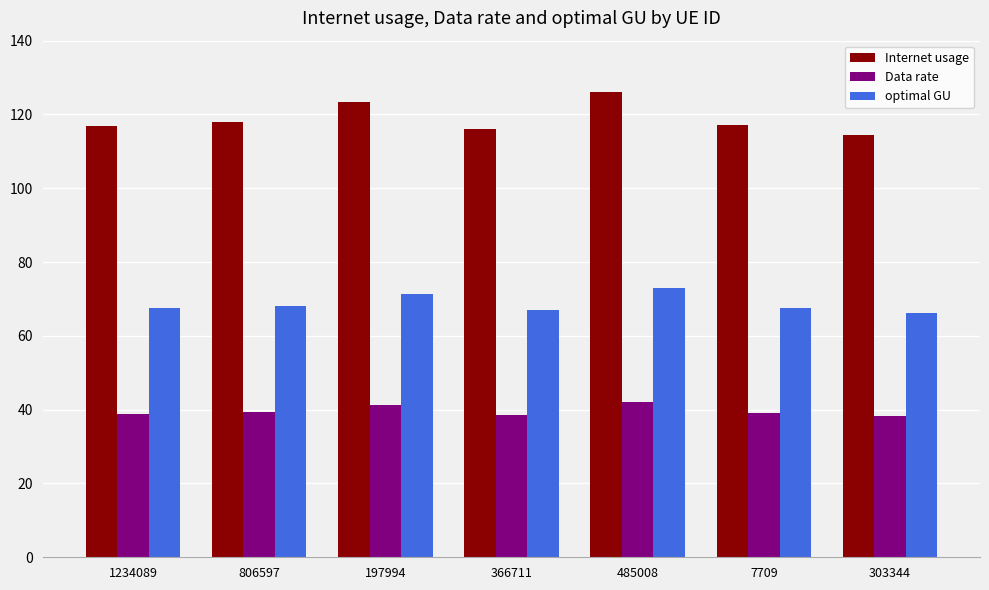

What is the approximate value of optimal GU at 197994?

71.3